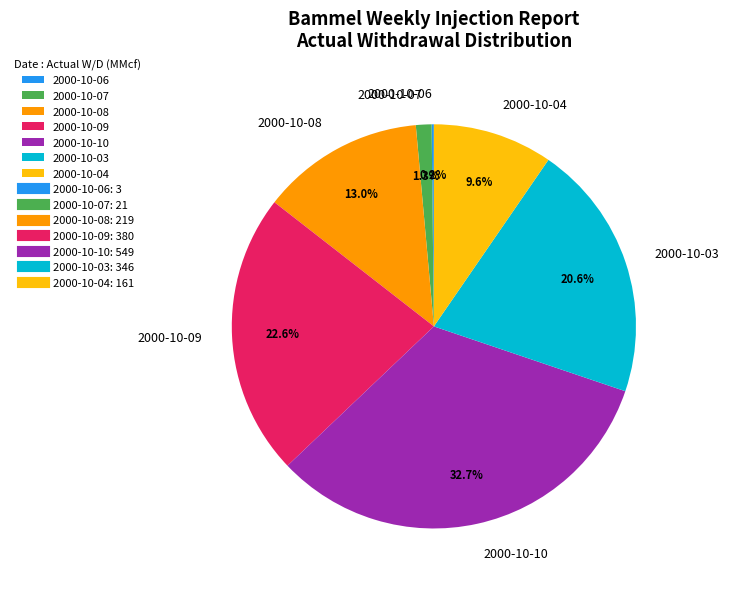

How much of the chart is everything except 2000-10-10?

67.3%